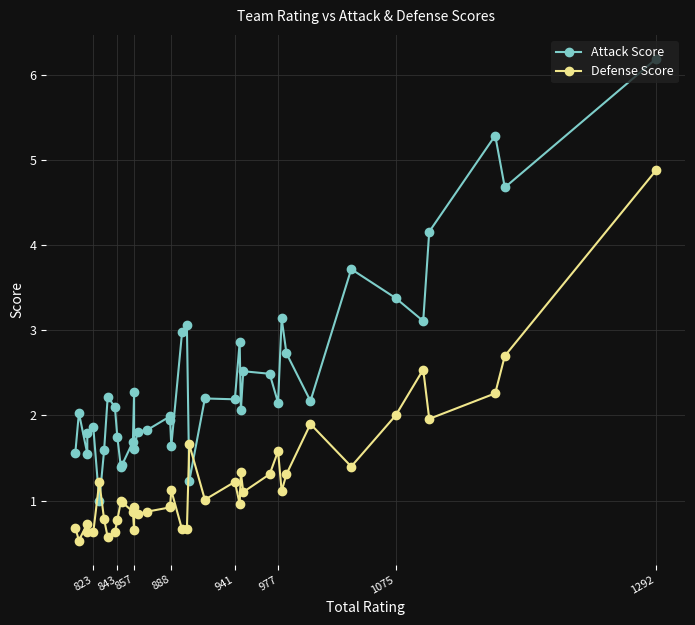

Is the value of Attack Score at 32 greater than the value of Defense Score at 15?

Yes